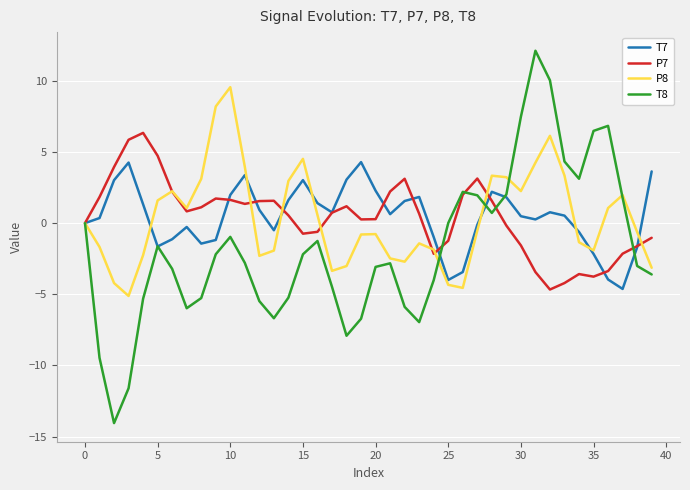

List the series in order of their peak value, highest first.

T8, P8, P7, T7